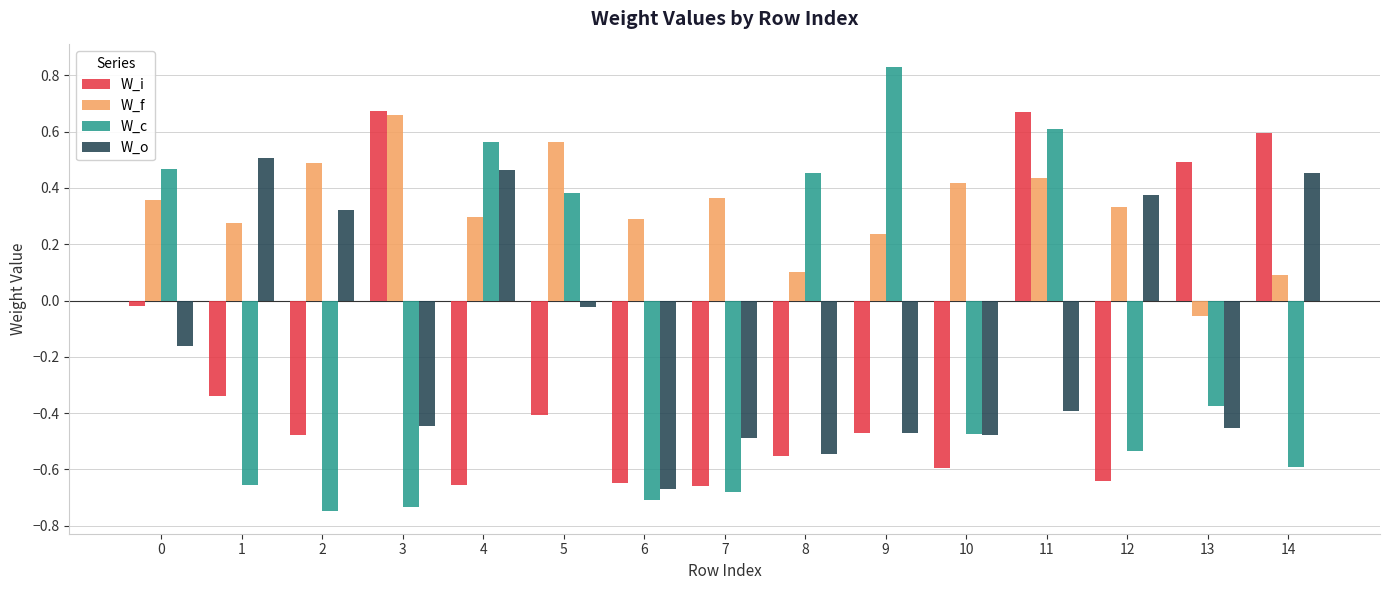

The W_c series shows -0.9 at 12. True or false?

False